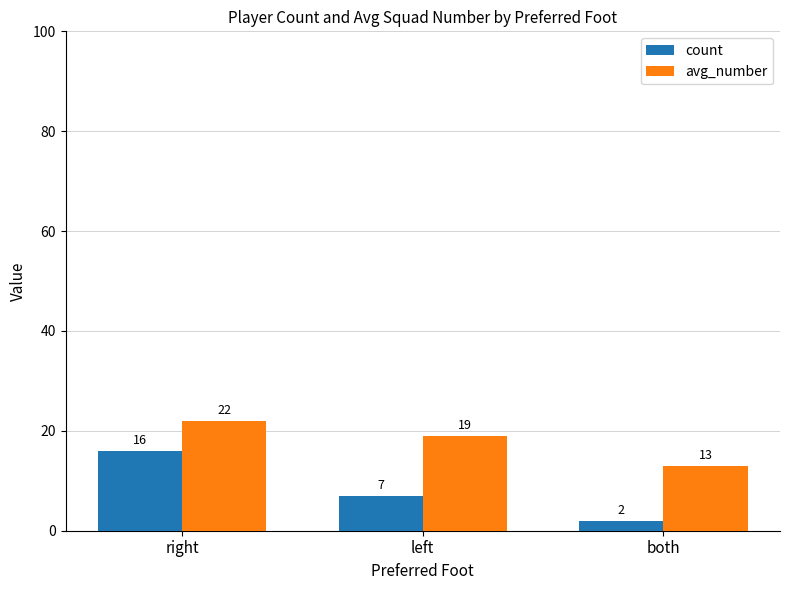

List the series in order of their peak value, highest first.

avg_number, count